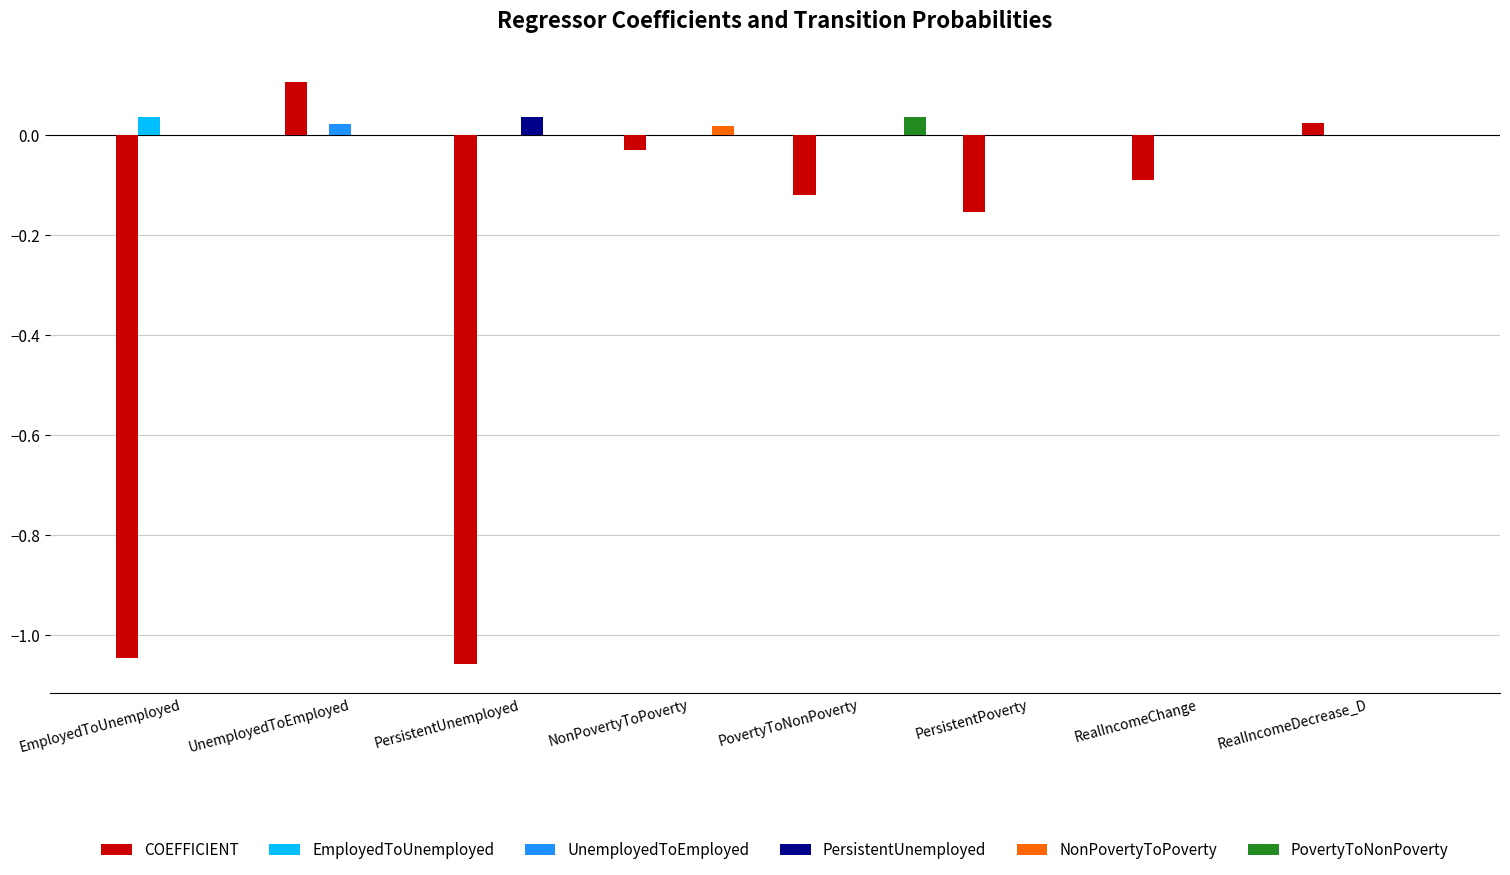

Between PersistentUnemployed and PersistentPoverty, which series saw the biggest shift?

COEFFICIENT